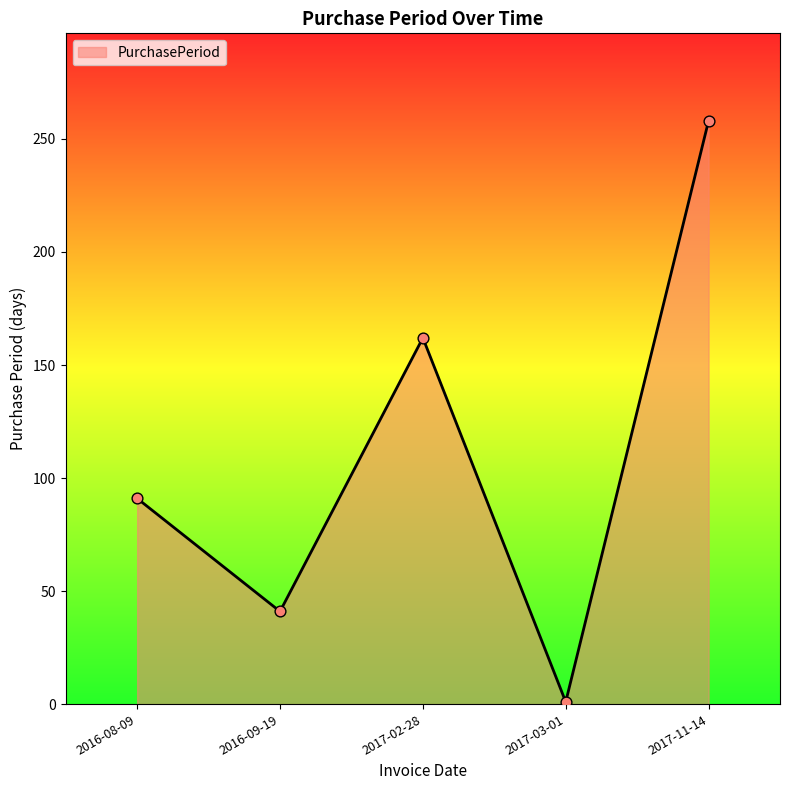

What is the ratio of the value at 2016-08-09 to the value at 2017-02-28?

0.6